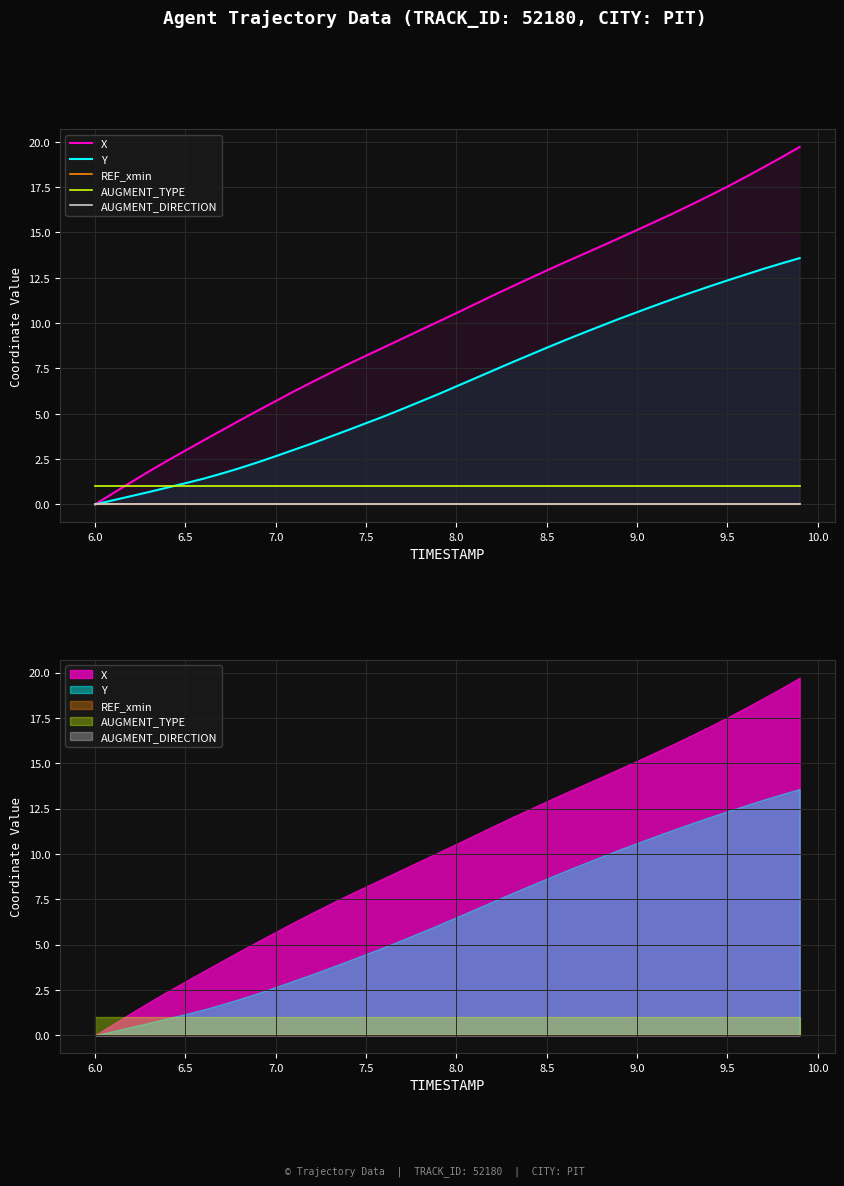

How many data points does each series have?

40